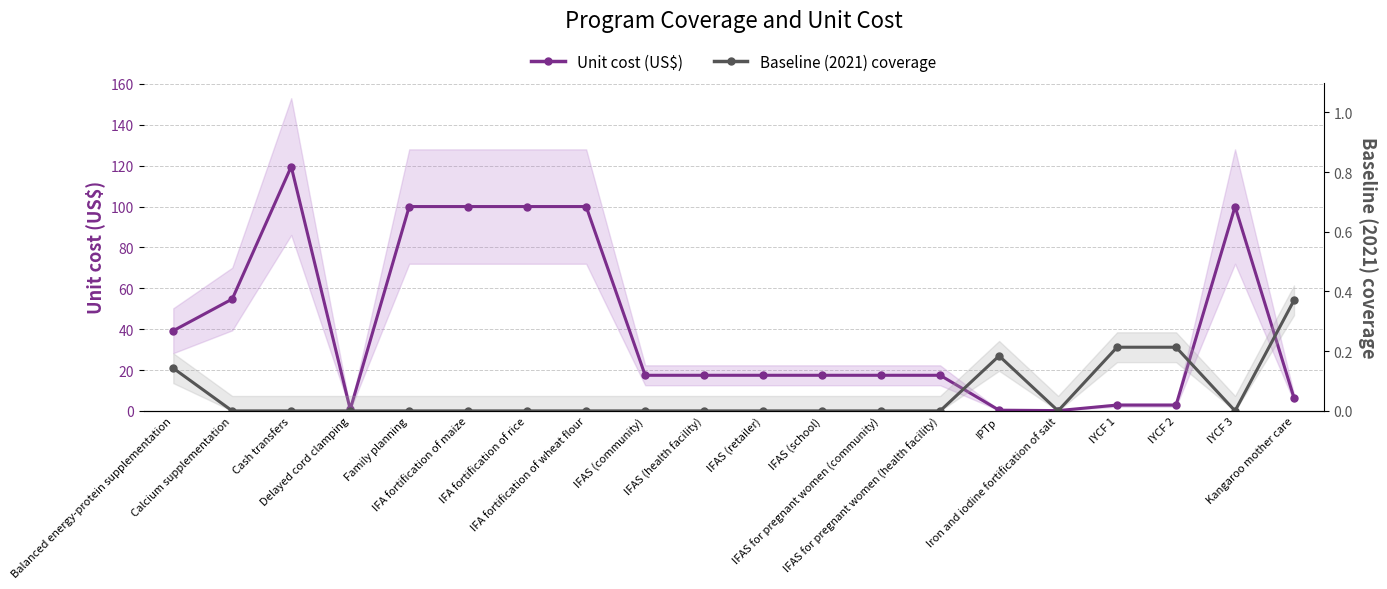

Reading left to right, transcribe all the data shown in this chart.

Unit cost (US$): Balanced energy-protein supplementation=39.2	Calcium supplementation=54.7	Cash transfers=119.6	Delayed cord clamping=0.7	Family planning=100.0	IFA fortification of maize=100.0	IFA fortification of rice=100.0	IFA fortification of wheat flour=100.0	IFAS (community)=17.4	IFAS (health facility)=17.4	IFAS (retailer)=17.4	IFAS (school)=17.4	IFAS for pregnant women (community)=17.4	IFAS for pregnant women (health facility)=17.4	IPTp=0.3	Iron and iodine fortification of salt=0.1	IYCF 1=2.8	IYCF 2=2.8	IYCF 3=100.0	Kangaroo mother care=6.3
Baseline (2021) coverage: Balanced energy-protein supplementation=0.1	Calcium supplementation=0.0	Cash transfers=0.0	Delayed cord clamping=0.0	Family planning=0.0	IFA fortification of maize=0.0	IFA fortification of rice=0.0	IFA fortification of wheat flour=0.0	IFAS (community)=0.0	IFAS (health facility)=0.0	IFAS (retailer)=0.0	IFAS (school)=0.0	IFAS for pregnant women (community)=0.0	IFAS for pregnant women (health facility)=0.0	IPTp=0.2	Iron and iodine fortification of salt=0.0	IYCF 1=0.2	IYCF 2=0.2	IYCF 3=0.0	Kangaroo mother care=0.4